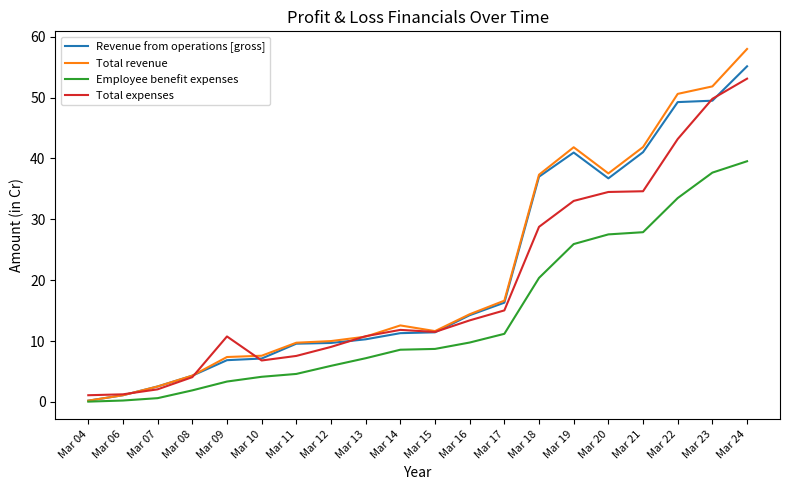

What is the spread (max minus min) of values at Mar 20?

10.0